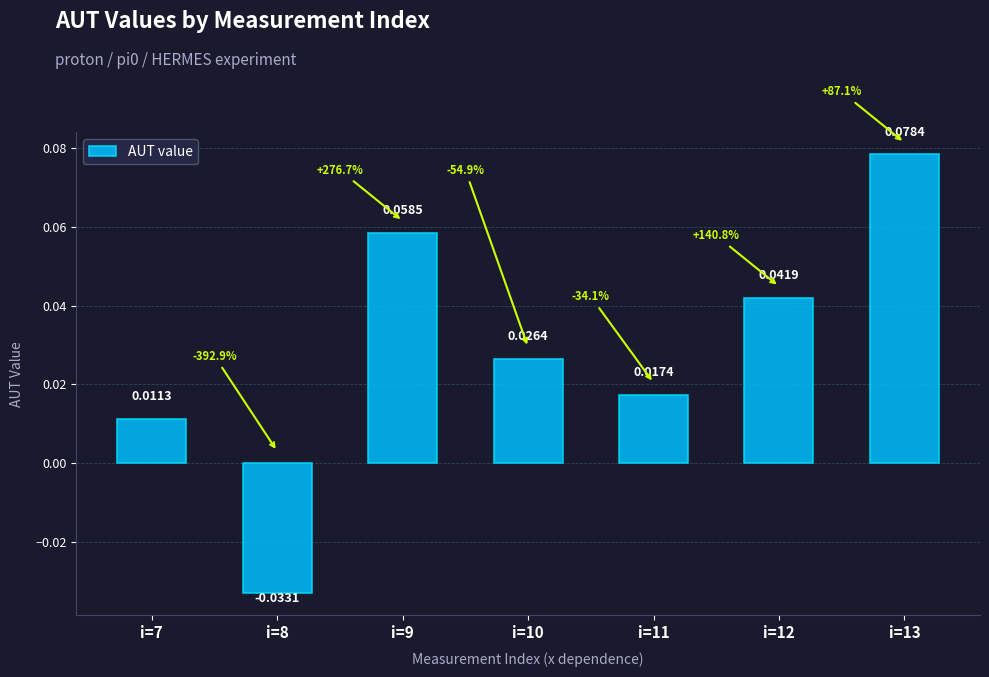

Rank the categories by value from highest to lowest.

i=13, i=9, i=12, i=10, i=11, i=7, i=8